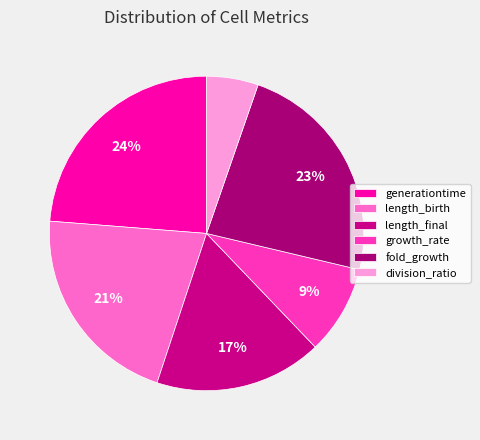

Does length_birth account for over 50% of the chart?

No